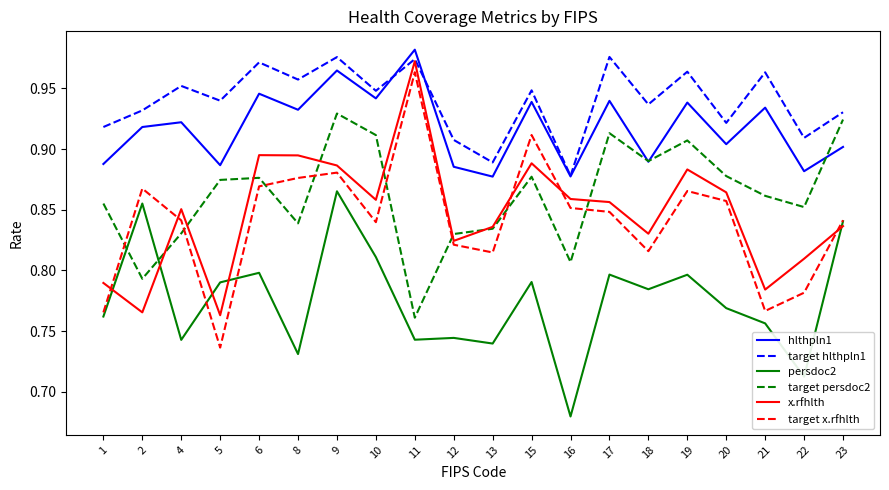

The value of target hlthpln1 at 15 is 0.5. True or false?

False